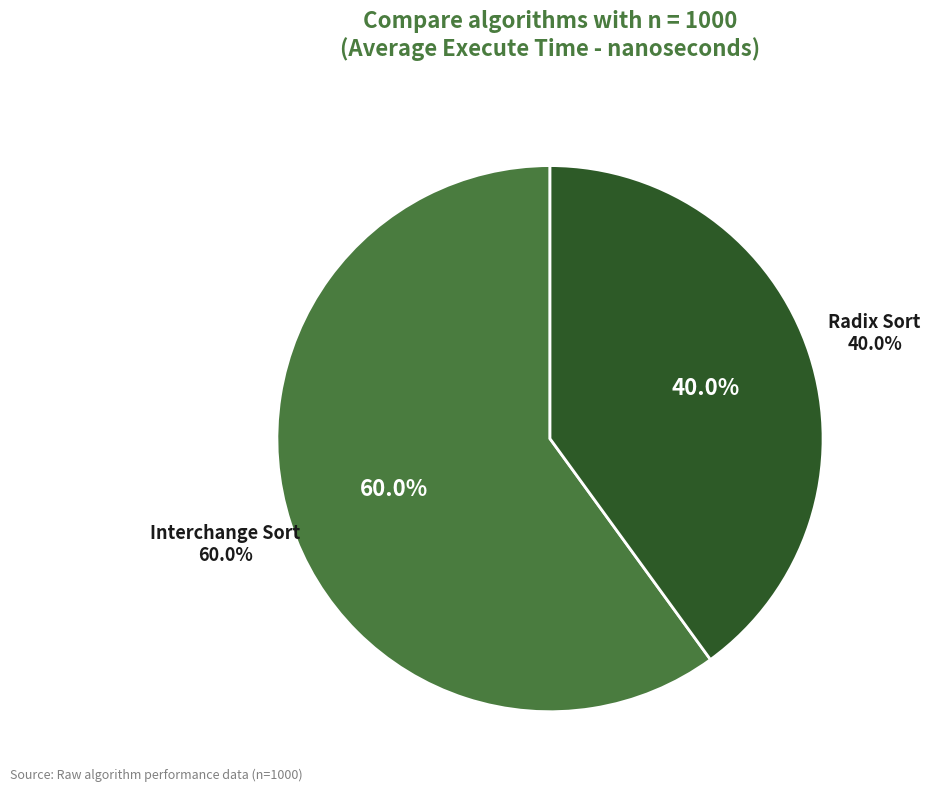

Count the number of slices in the pie.

3